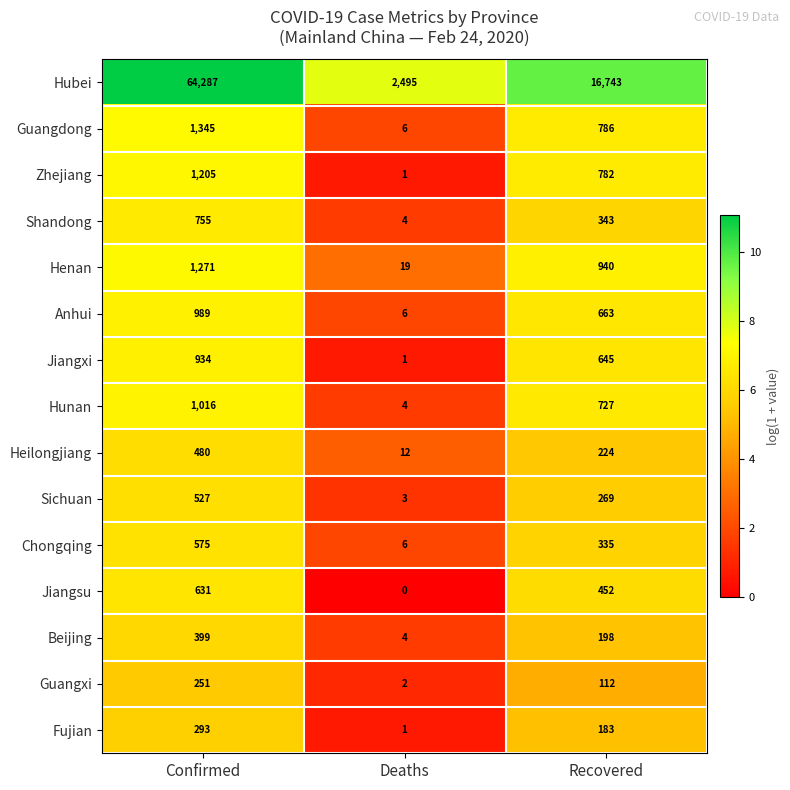

What is the sum of the Anhui values at Recovered and Deaths?

669